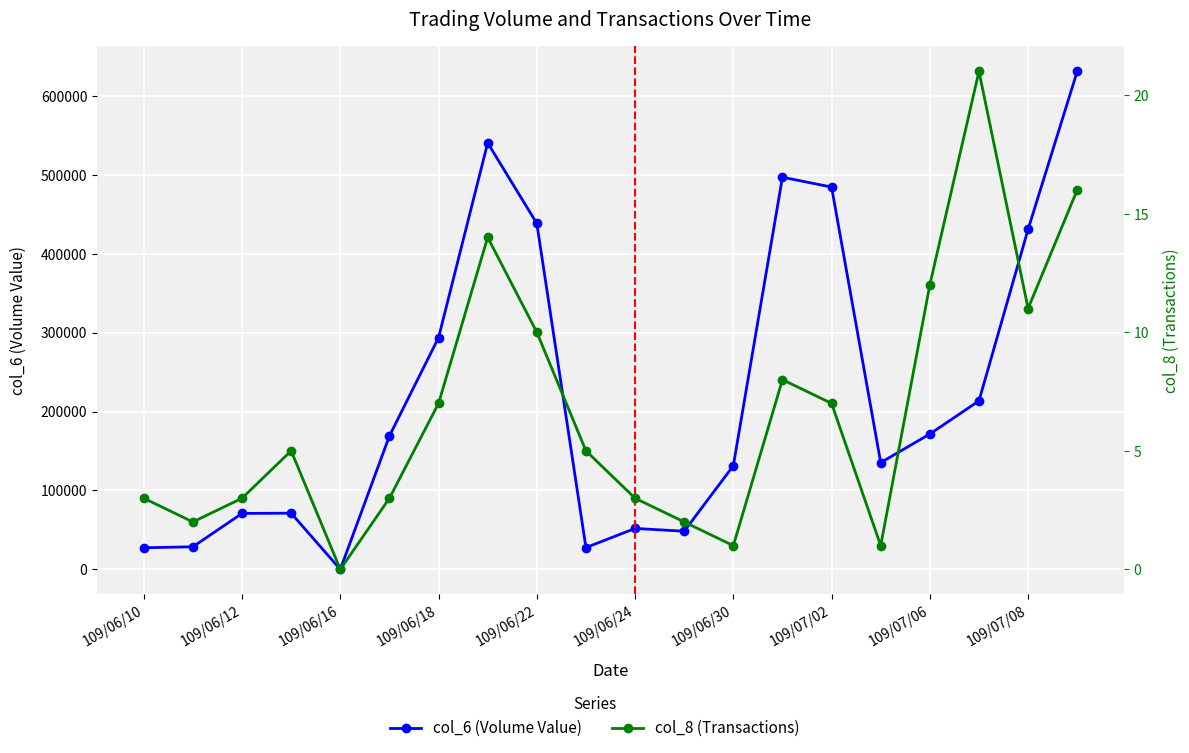

How many series are shown in this chart?

2